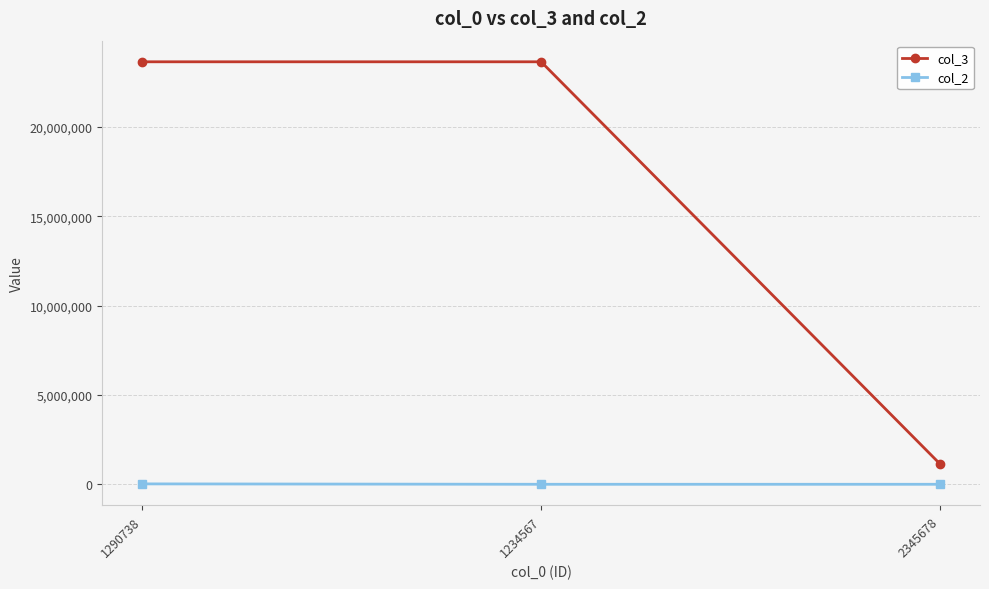

What are all the series names shown in the legend?

col_3, col_2